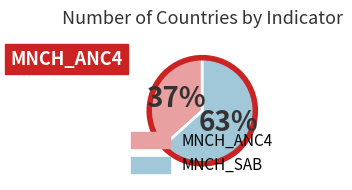

Which slice is the largest?

MNCH_SAB